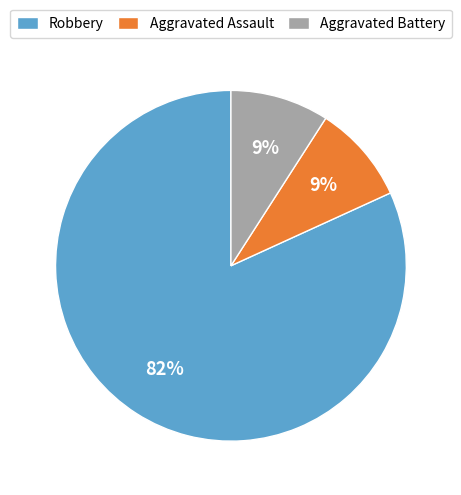

To the nearest percent, what is the combined percentage of Robbery and Aggravated Battery?

91%